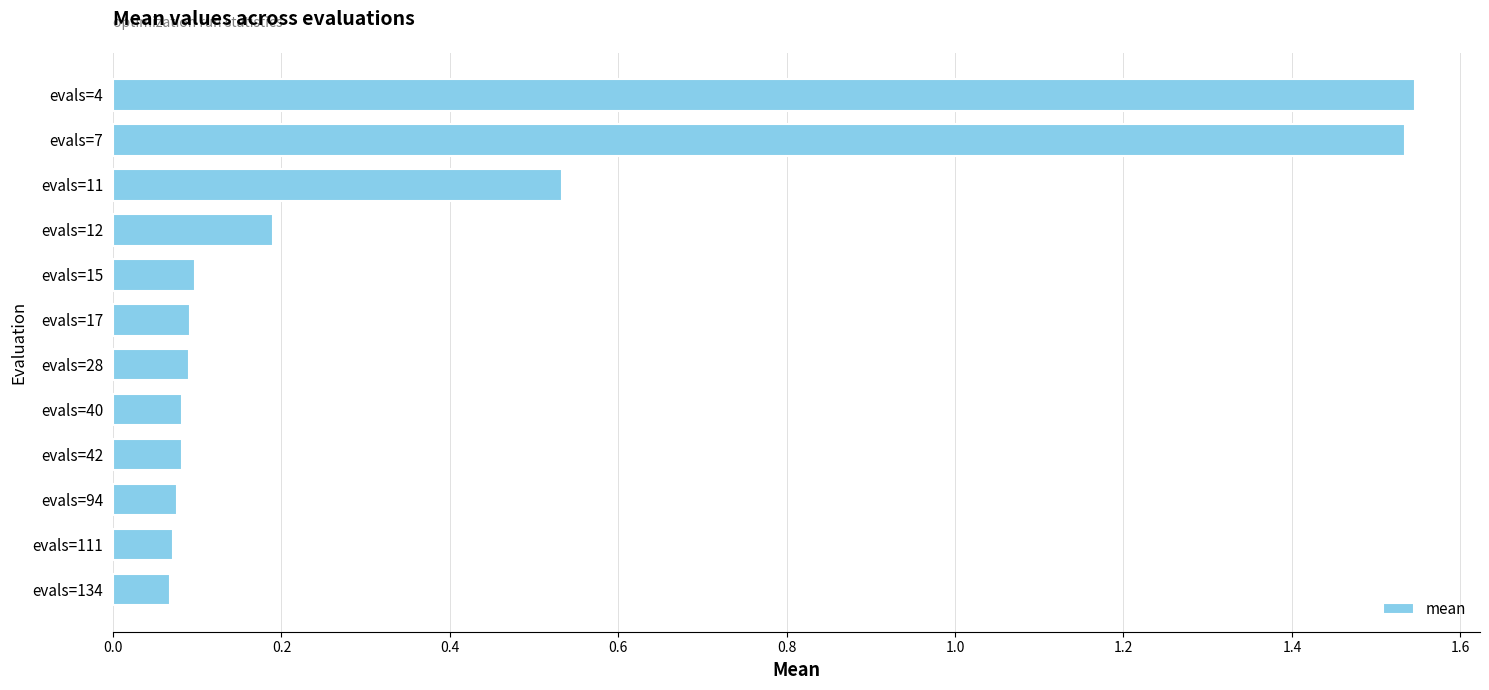

The chart shows a value of 0.4 at evals=11. True or false?

False